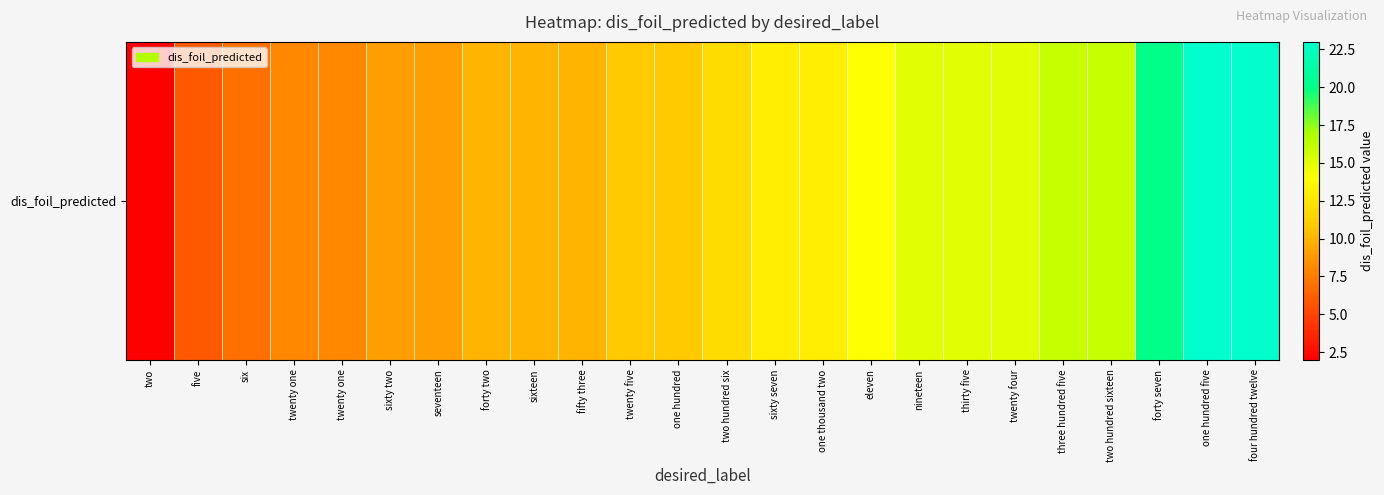

What is the change in value from sixty seven to two hundred sixteen?

+3